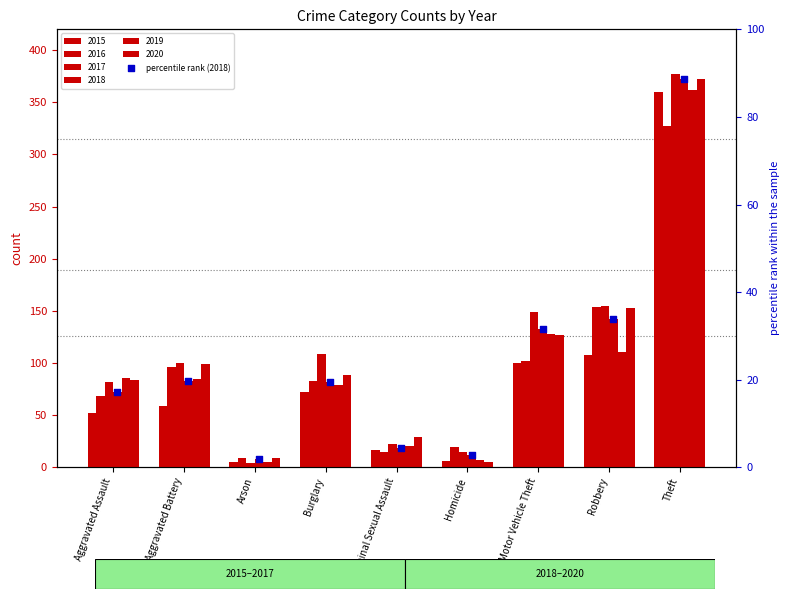

Which has a higher value, Motor Vehicle Theft or Burglary?

Motor Vehicle Theft